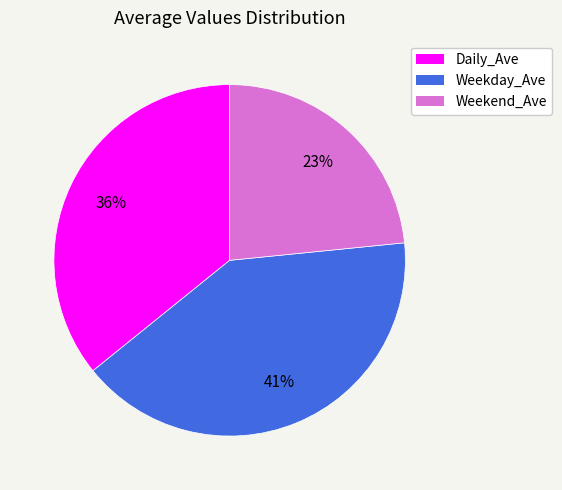

How many segments does this pie chart have?

3